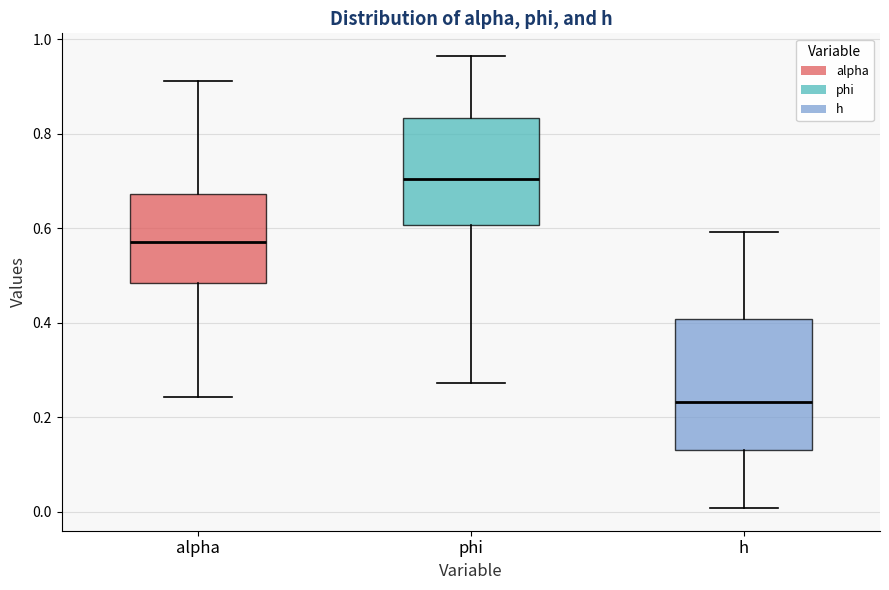

Reading left to right, transcribe this box plot: for each box, give where its median line is, the range the box spans, and where its two whiskers end, as read against the y-axis. The values are not printed on the chart, so give them approximately, as read against the axis.

alpha: median 0.58, box 0.48 to 0.68, whiskers 0.24 to 0.92
phi: median 0.70, box 0.60 to 0.84, whiskers 0.28 to 0.96
h: median 0.24, box 0.14 to 0.40, whiskers 0.00 to 0.60